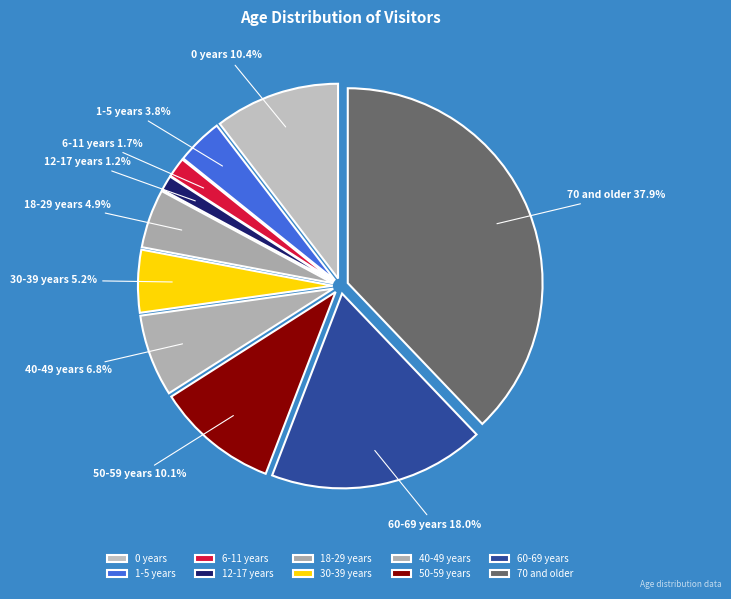

Count the number of slices in the pie.

10